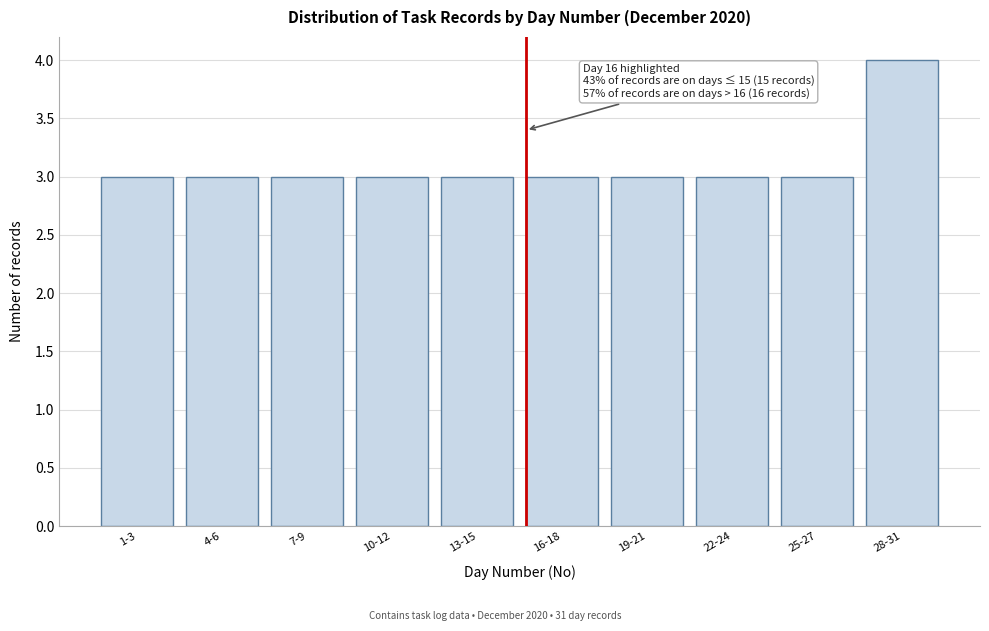

Reading left to right, what are all the values shown in this chart?

1-3=3	4-6=3	7-9=3	10-12=3	13-15=3	16-18=3	19-21=3	22-24=3	25-27=3	28-31=4